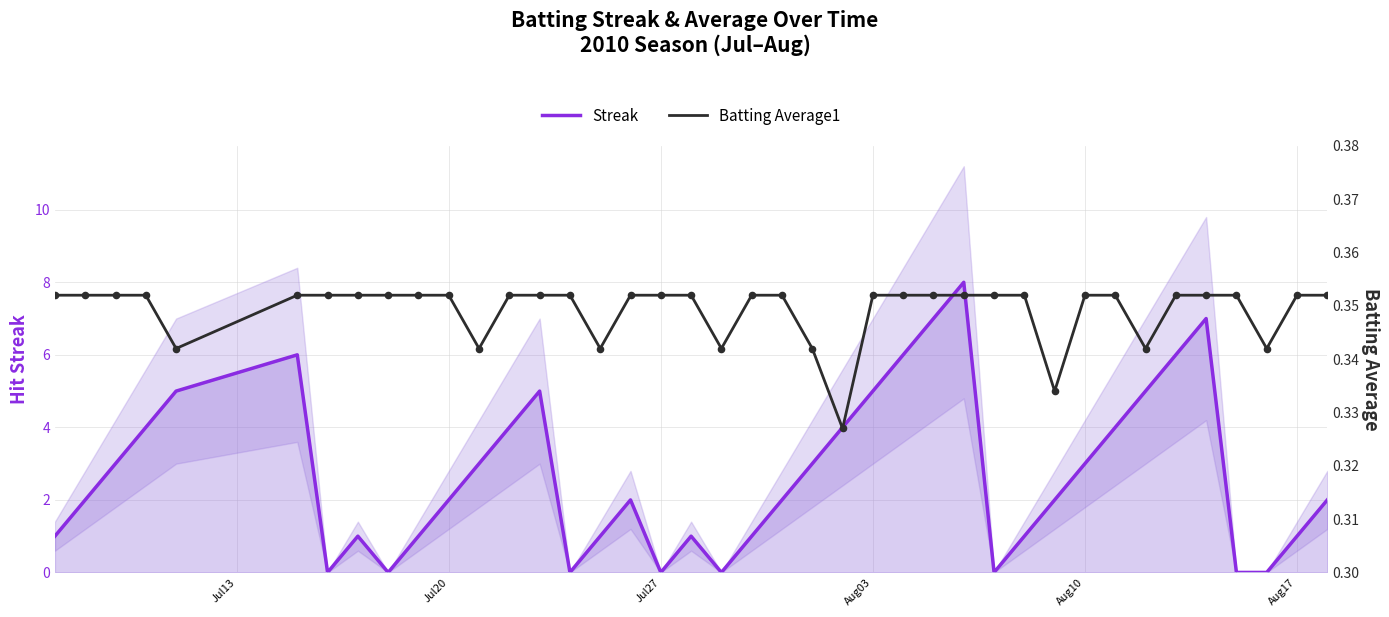

Which series has the largest Y range (max minus min)?

Streak